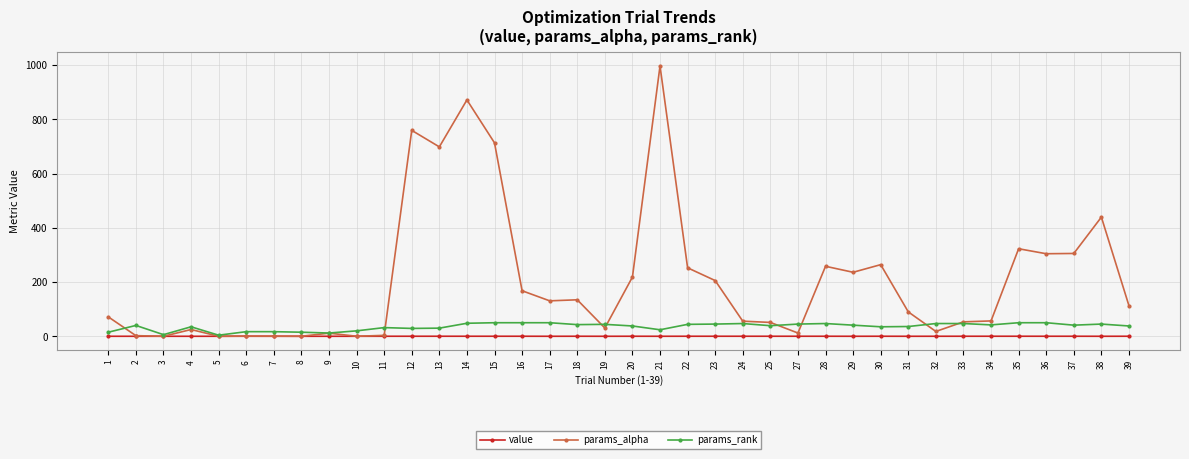

What is the greatest value displayed?

996.7